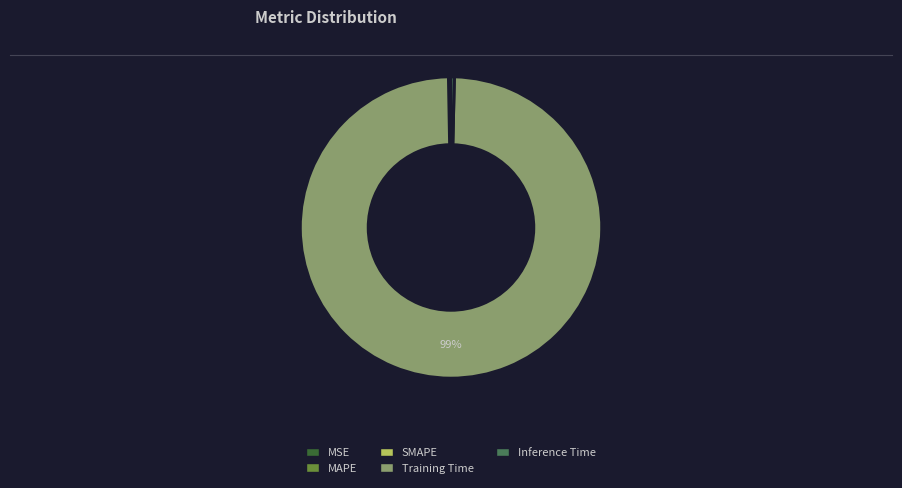

True or false: Inference Time accounts for 0% of the total.

True